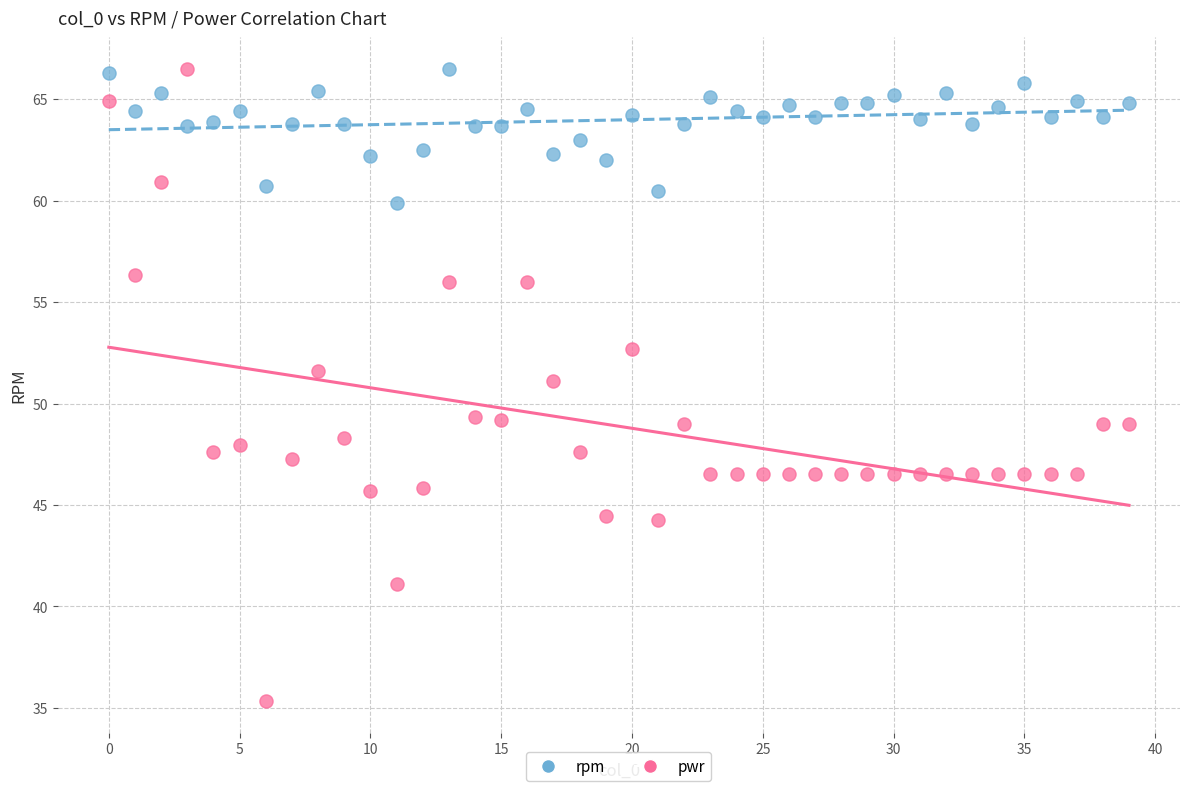

Across all data points, what is the range of Y values (max minus min)?

31.2